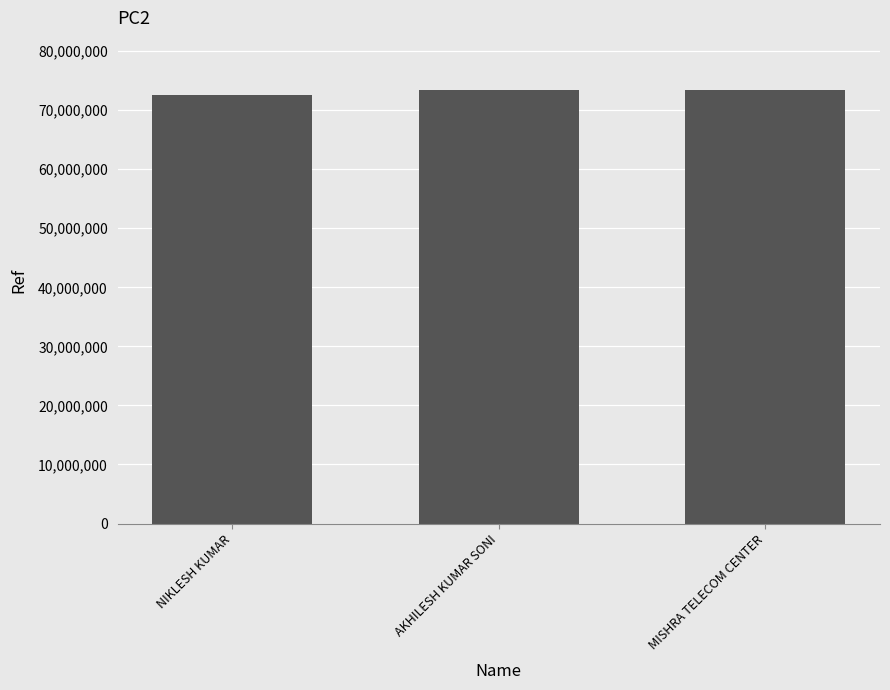

What is the sum of all values?

219344804